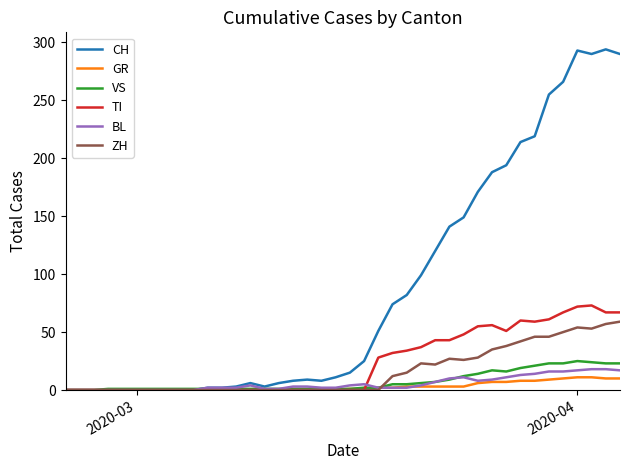

Which series has the largest total across all categories?

CH